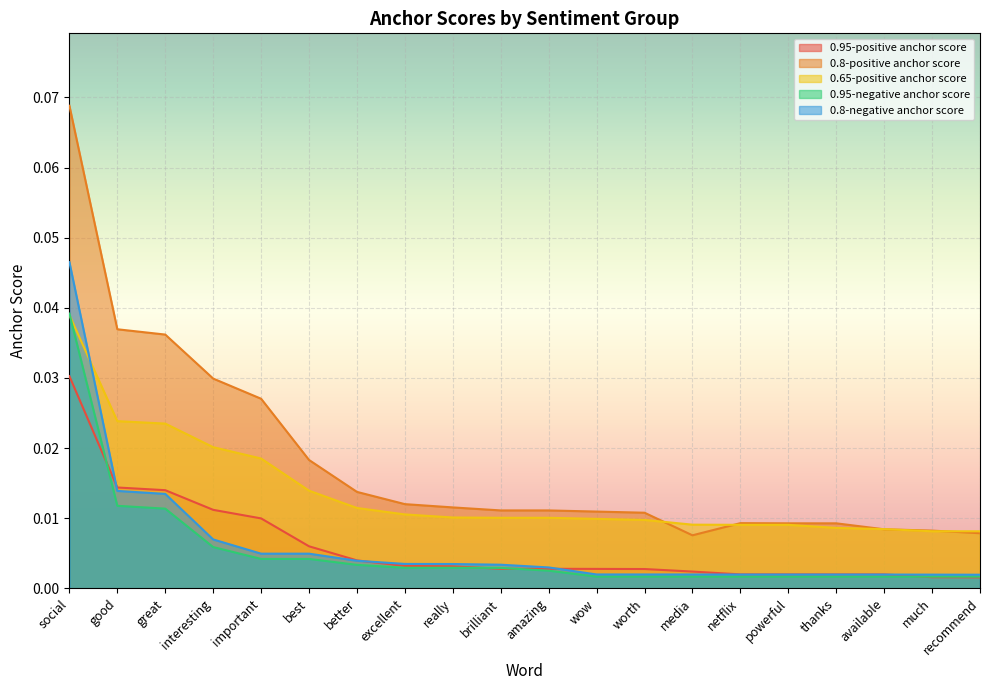

At how many categories does at least one series exceed 0?

20